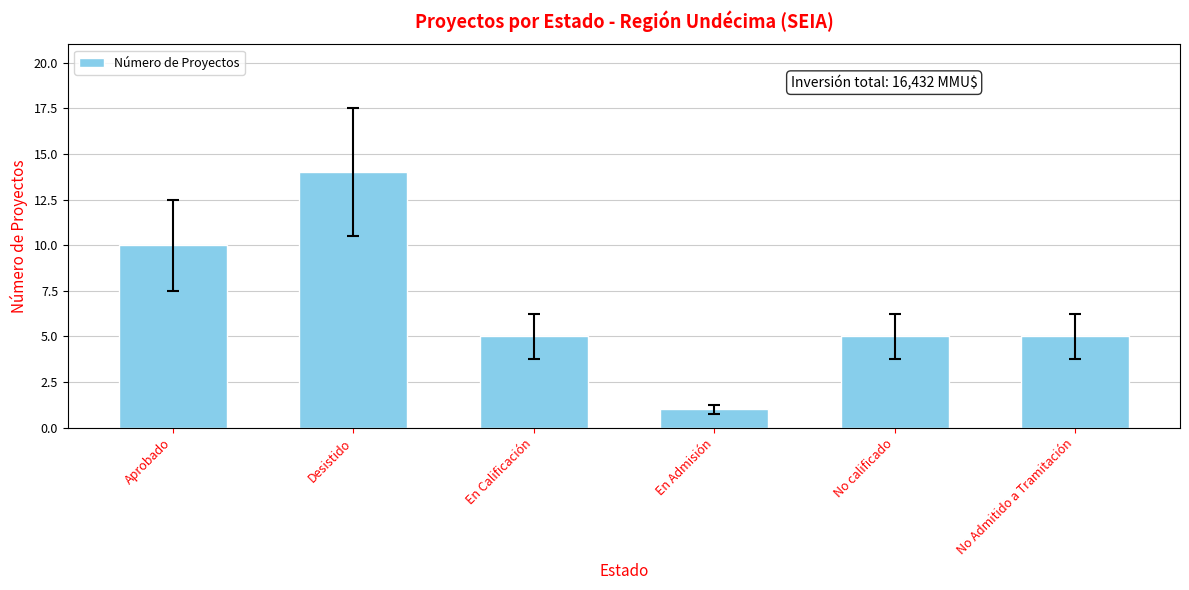

Which category has the highest value across all series?

Desistido